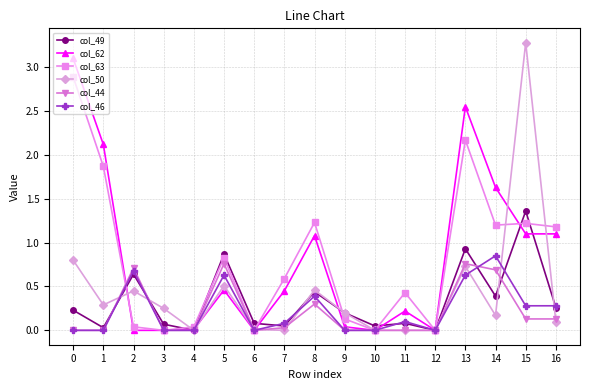

After their last crossing, which series has the higher values: col_62 or col_50?

col_62